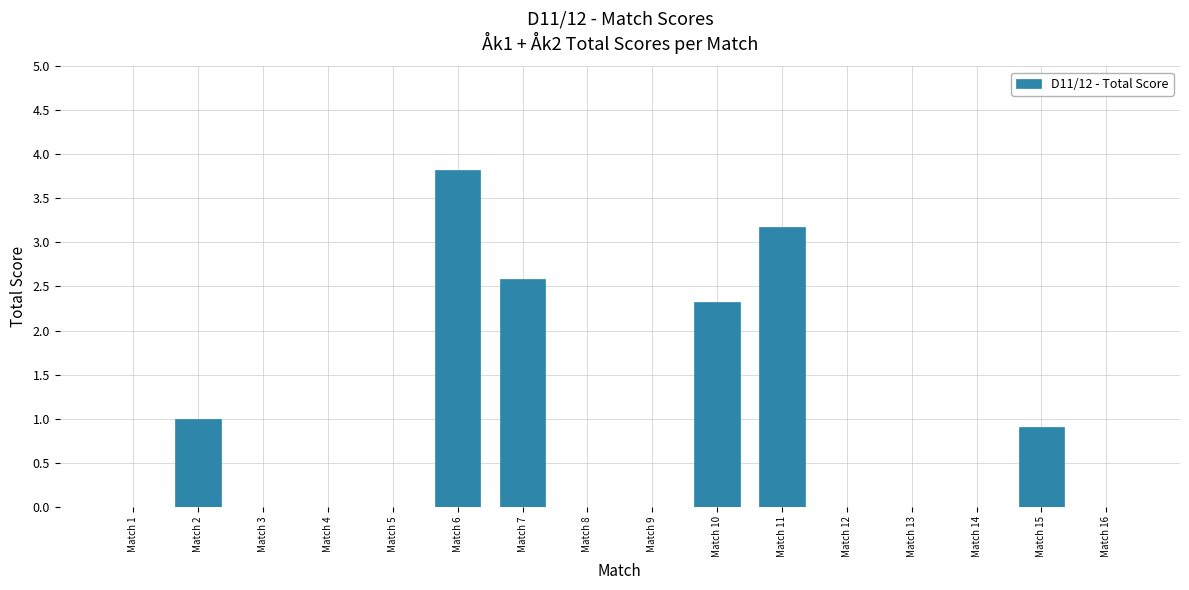

Reading right to left, transcribe all the data shown in this chart.

Match 16=0.0	Match 15=0.9	Match 14=0.0	Match 13=0.0	Match 12=0.0	Match 11=3.2	Match 10=2.3	Match 9=0.0	Match 8=0.0	Match 7=2.6	Match 6=3.8	Match 5=0.0	Match 4=0.0	Match 3=0.0	Match 2=1.0	Match 1=0.0